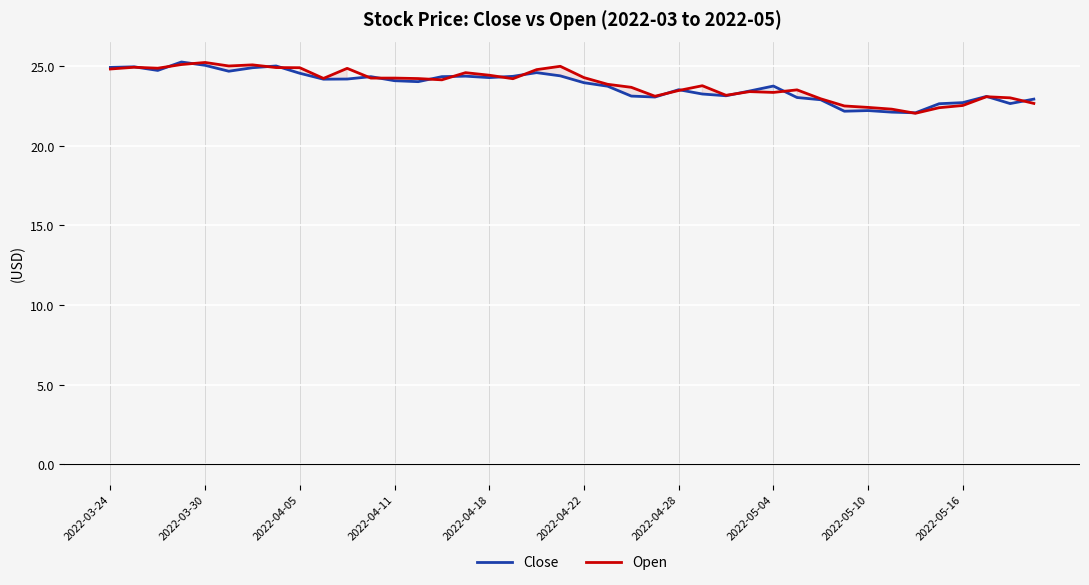

The value of Open at 2022-03-24 is 24.8. True or false?

True